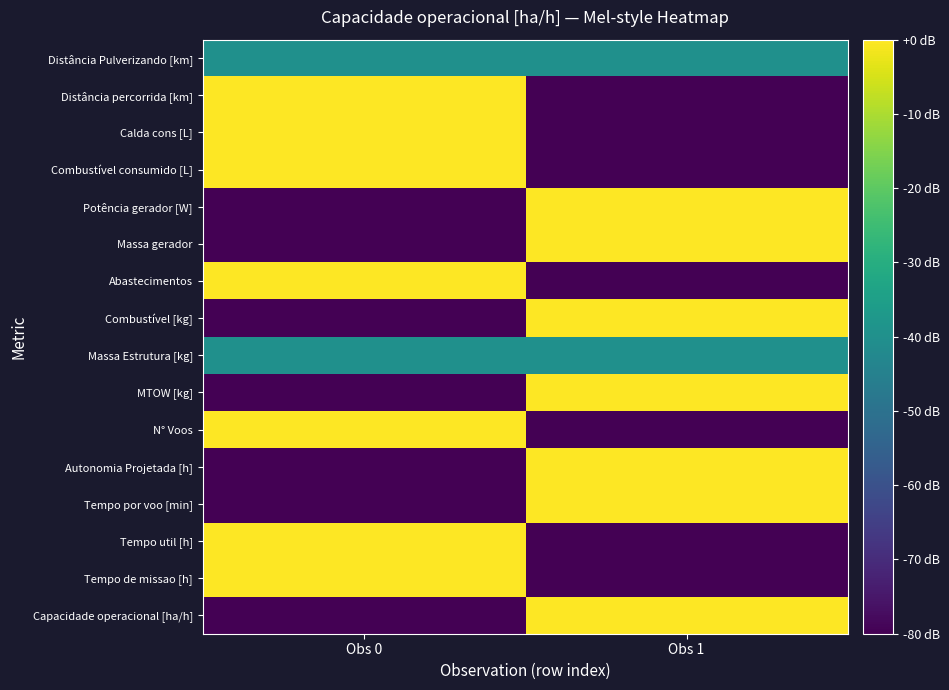

Reading left to right, list all the values displayed in this chart.

Capacidade operacional [ha/h]: Obs 0=-80	Obs 1=0
Tempo de missao [h]: Obs 0=0	Obs 1=-80
Tempo util [h]: Obs 0=0	Obs 1=-80
Tempo por voo [min]: Obs 0=-80	Obs 1=0
Autonomia Projetada [h]: Obs 0=-80	Obs 1=0
N° Voos: Obs 0=0	Obs 1=-80
MTOW [kg]: Obs 0=-80	Obs 1=0
Massa Estrutura [kg]: Obs 0=-40	Obs 1=-40
Combustível [kg]: Obs 0=-80	Obs 1=0
Abastecimentos: Obs 0=0	Obs 1=-80
Massa gerador: Obs 0=-80	Obs 1=0
Potência gerador [W]: Obs 0=-80	Obs 1=0
Combustível consumido [L]: Obs 0=0	Obs 1=-80
Calda cons [L]: Obs 0=0	Obs 1=-80
Distância percorrida [km]: Obs 0=0	Obs 1=-80
Distância Pulverizando [km]: Obs 0=-40	Obs 1=-40